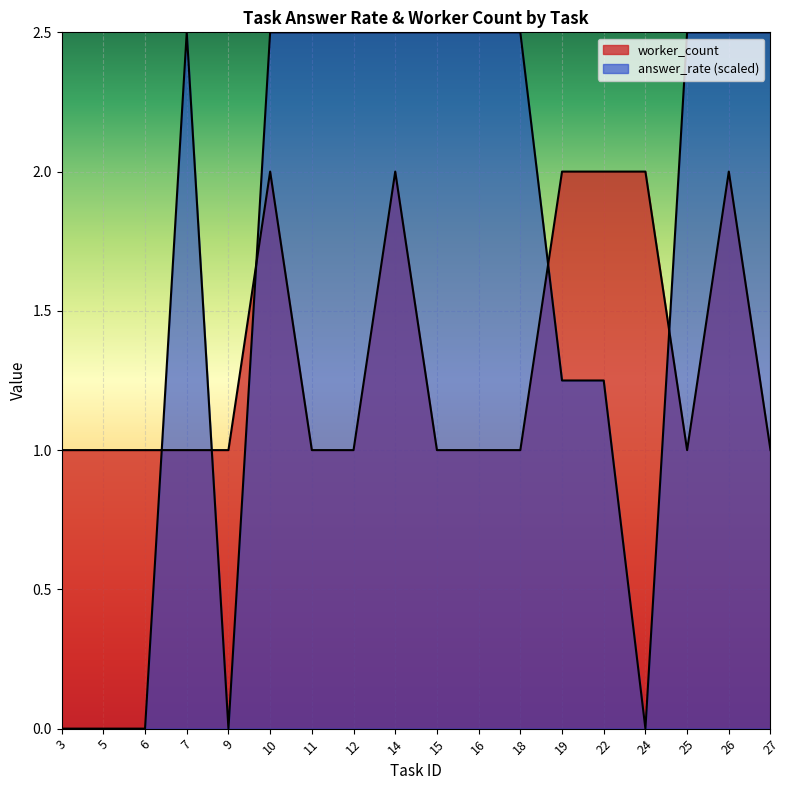

How many lines are shown in the chart?

2